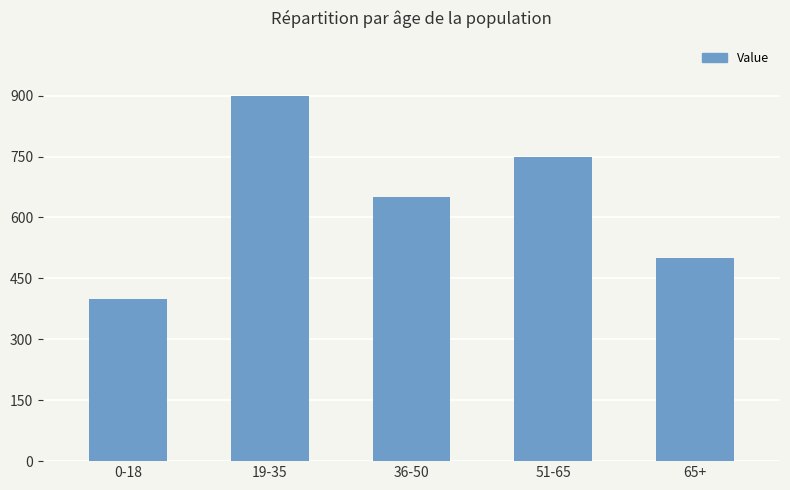

What is the average value?

640